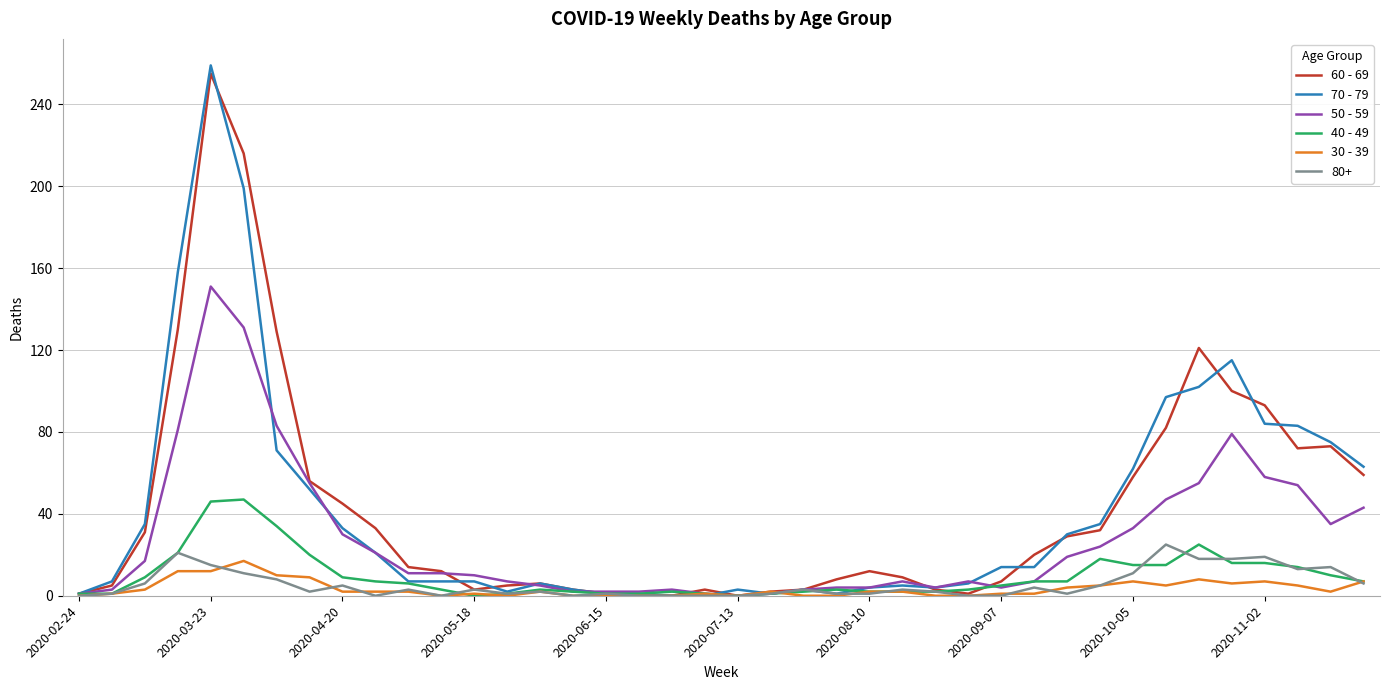

Which series has the widest spread of values?

70 - 79